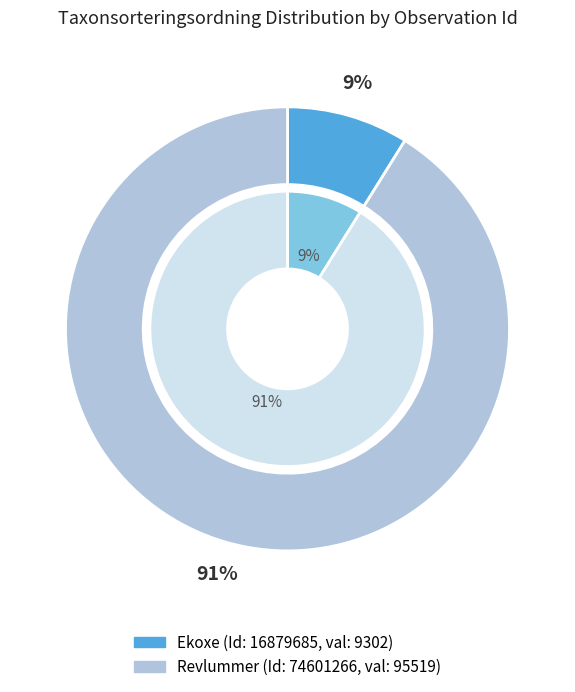

Which slice represents more than half of the pie?

74601266